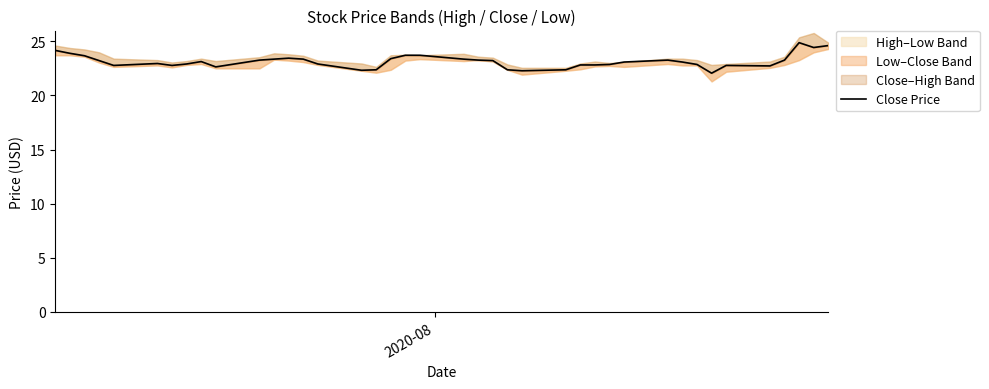

Does the chart have visible grid lines?

No